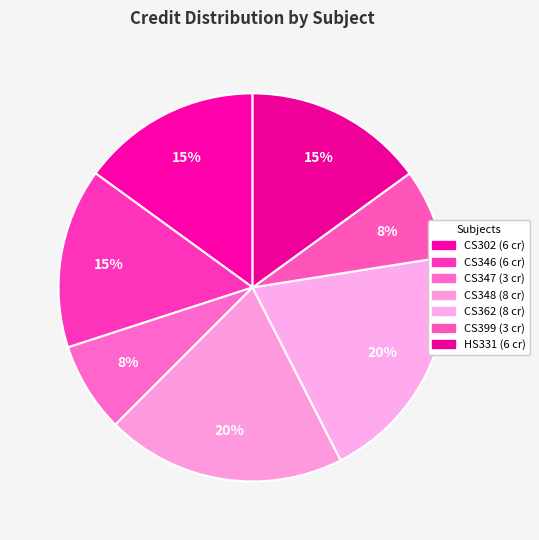

Does HS331 represent more than half of the total?

No